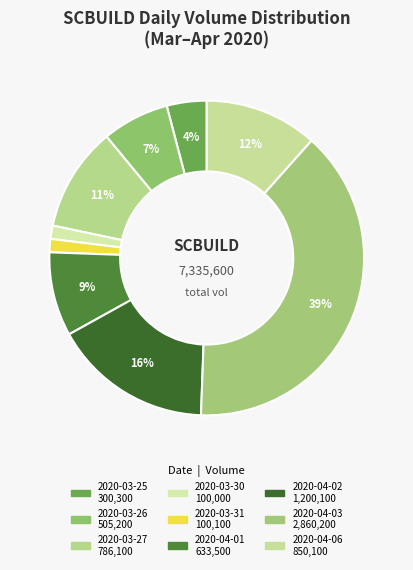

What percentage do 2020-03-31 and 2020-03-25 together represent?

5.5%